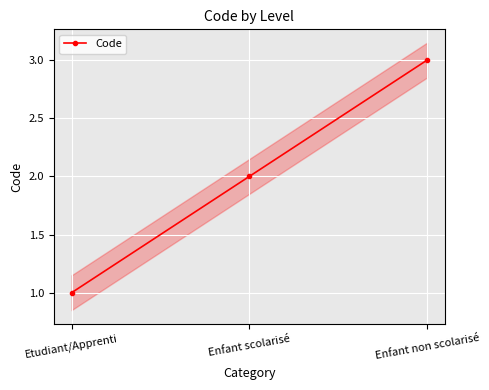

What is the greatest value displayed?

3